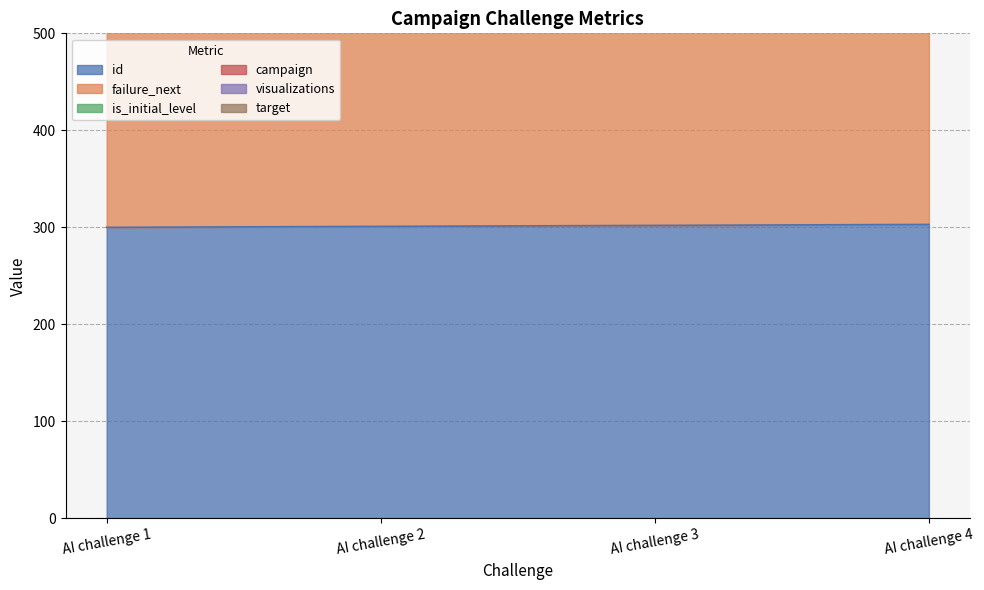

At how many categories does at least one series exceed 230?

4